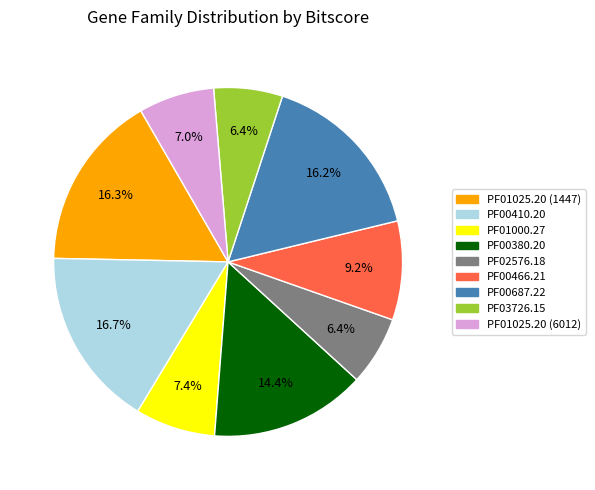

Is there a majority slice in this chart?

No